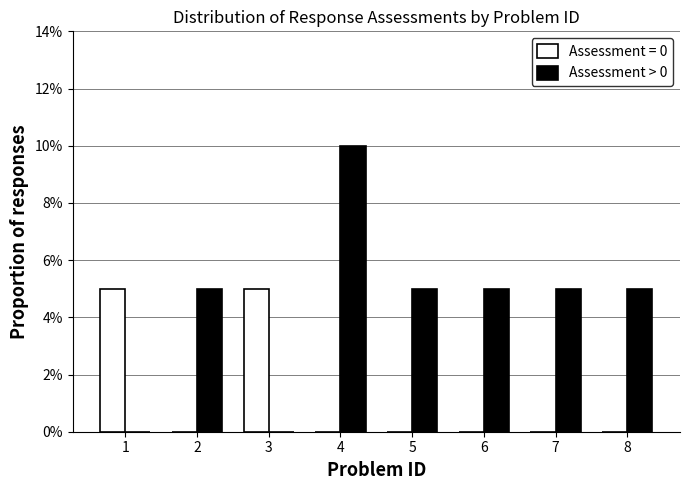

What is the greatest value displayed?

10